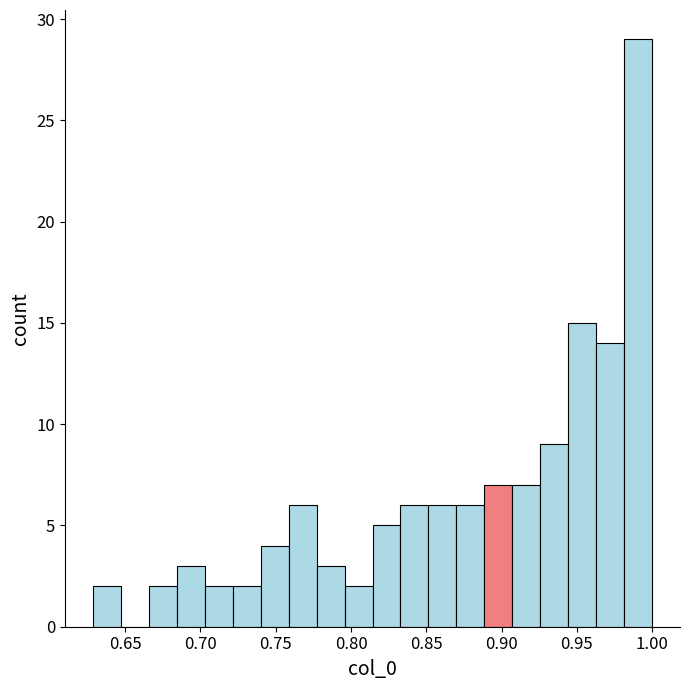

Around what value on the x-axis is the tallest bar? Give the approximate position of its centre, as read against the axis.

0.990